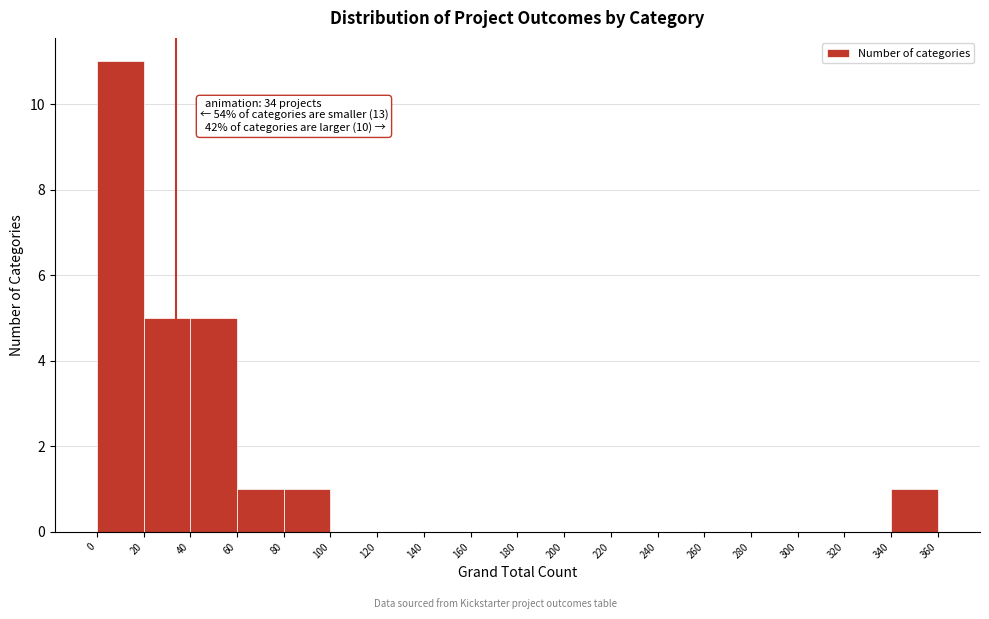

Over which range of the x-axis is the bar tallest?

0 to 20